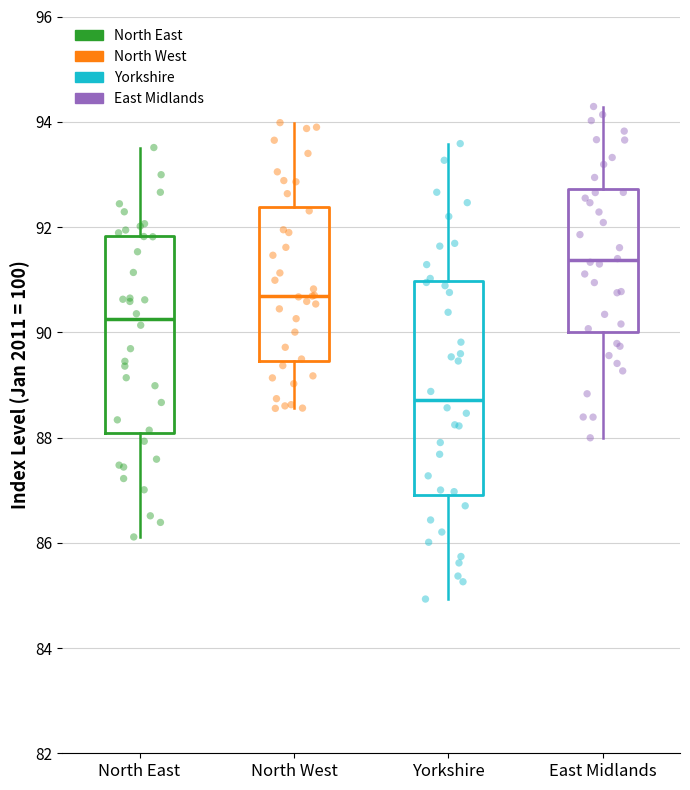

Which box has the highest median line?

East Midlands